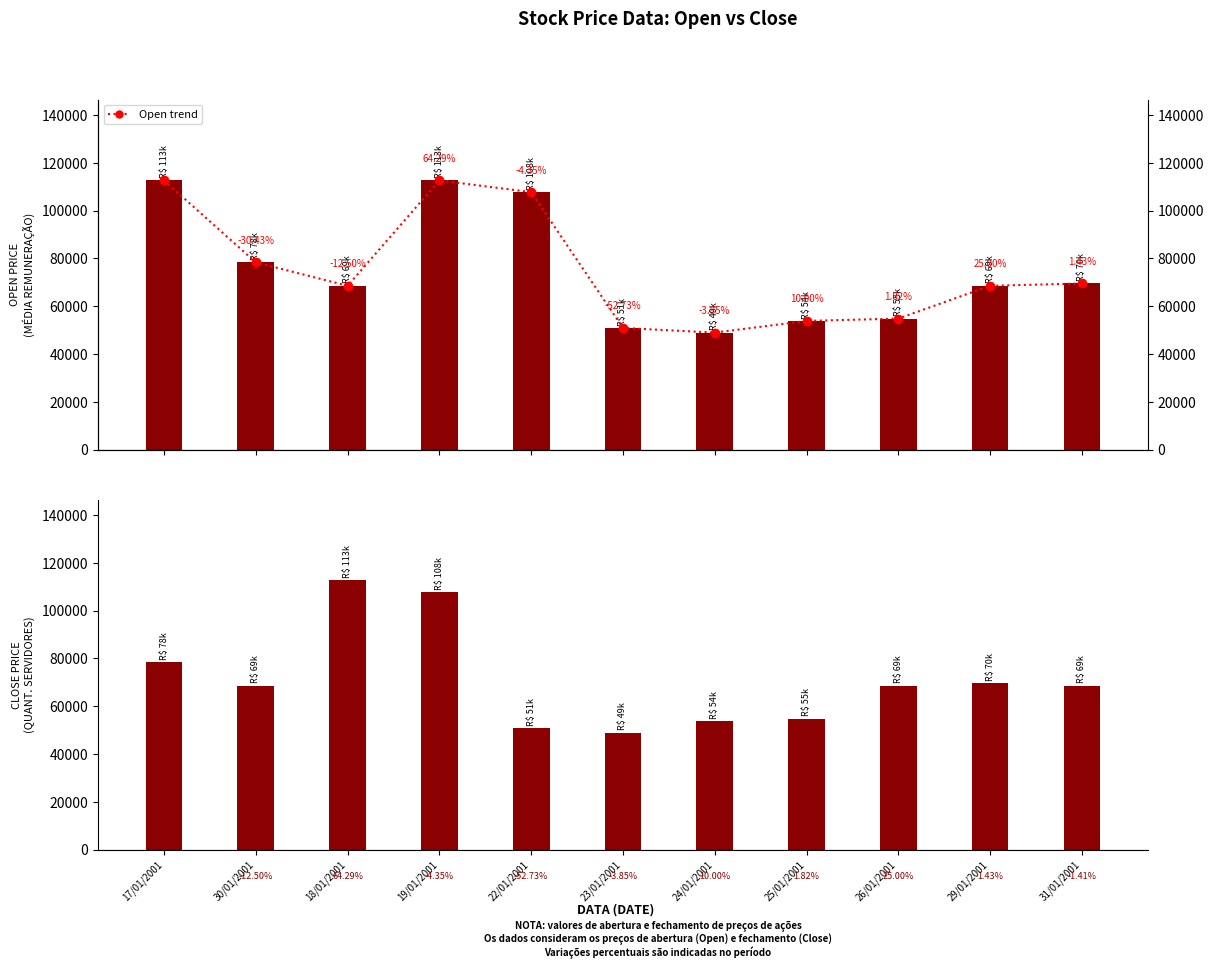

What is the difference between the maximum and minimum values in the Open series?

63641.9